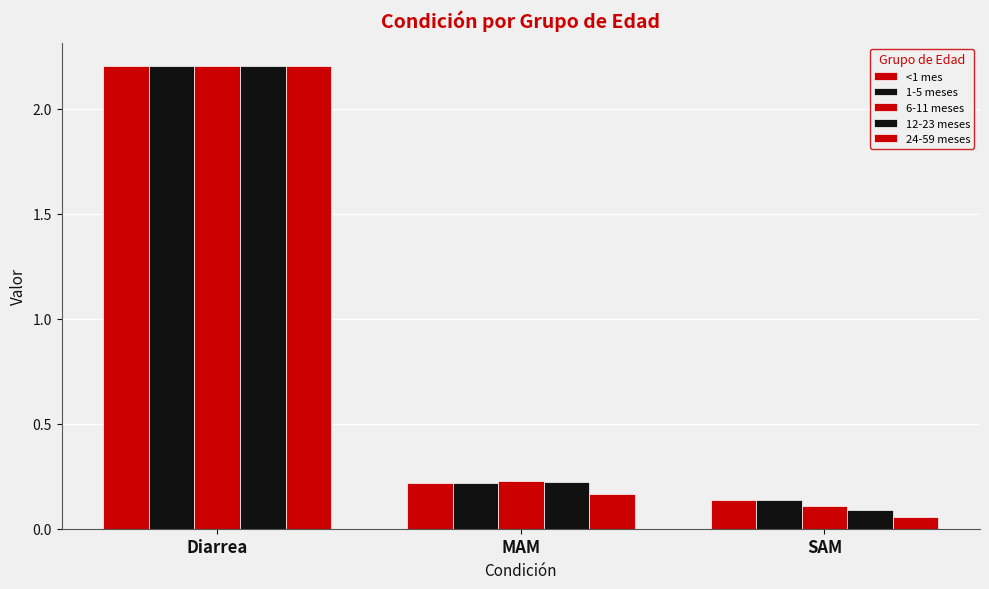

Are the bars grouped side by side (vs. stacked)?

Yes